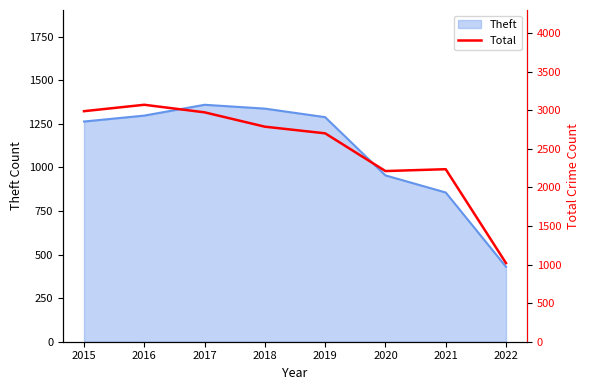

True or false: the data shows 2973 at 2017.

True